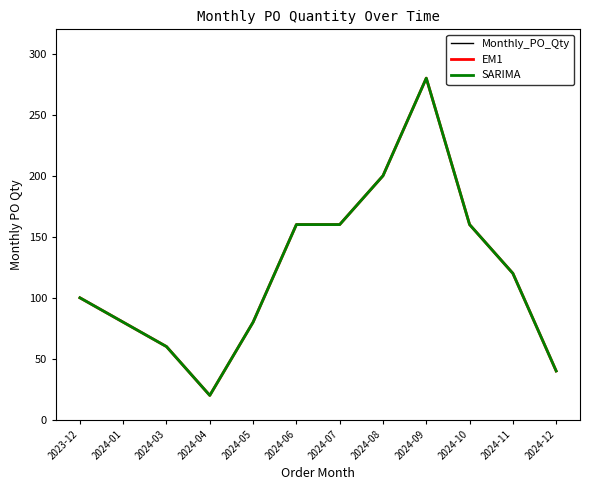

Does the chart display data point markers on the line(s)?

No